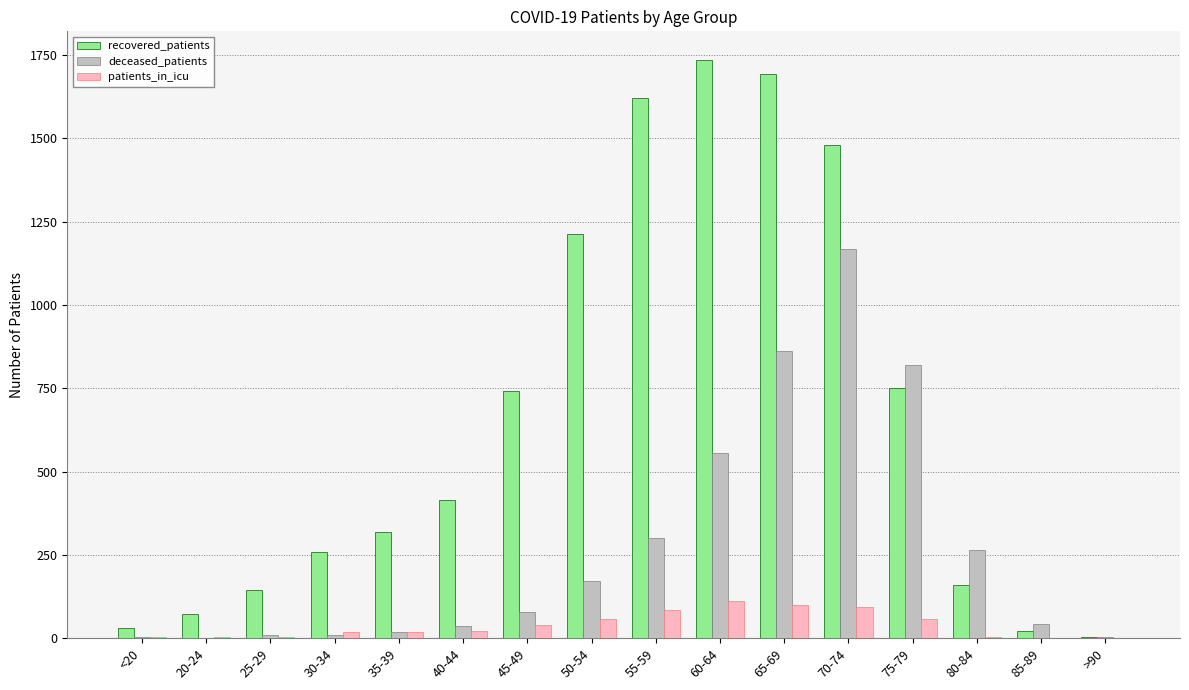

Which series has the largest range (max minus min)?

recovered_patients